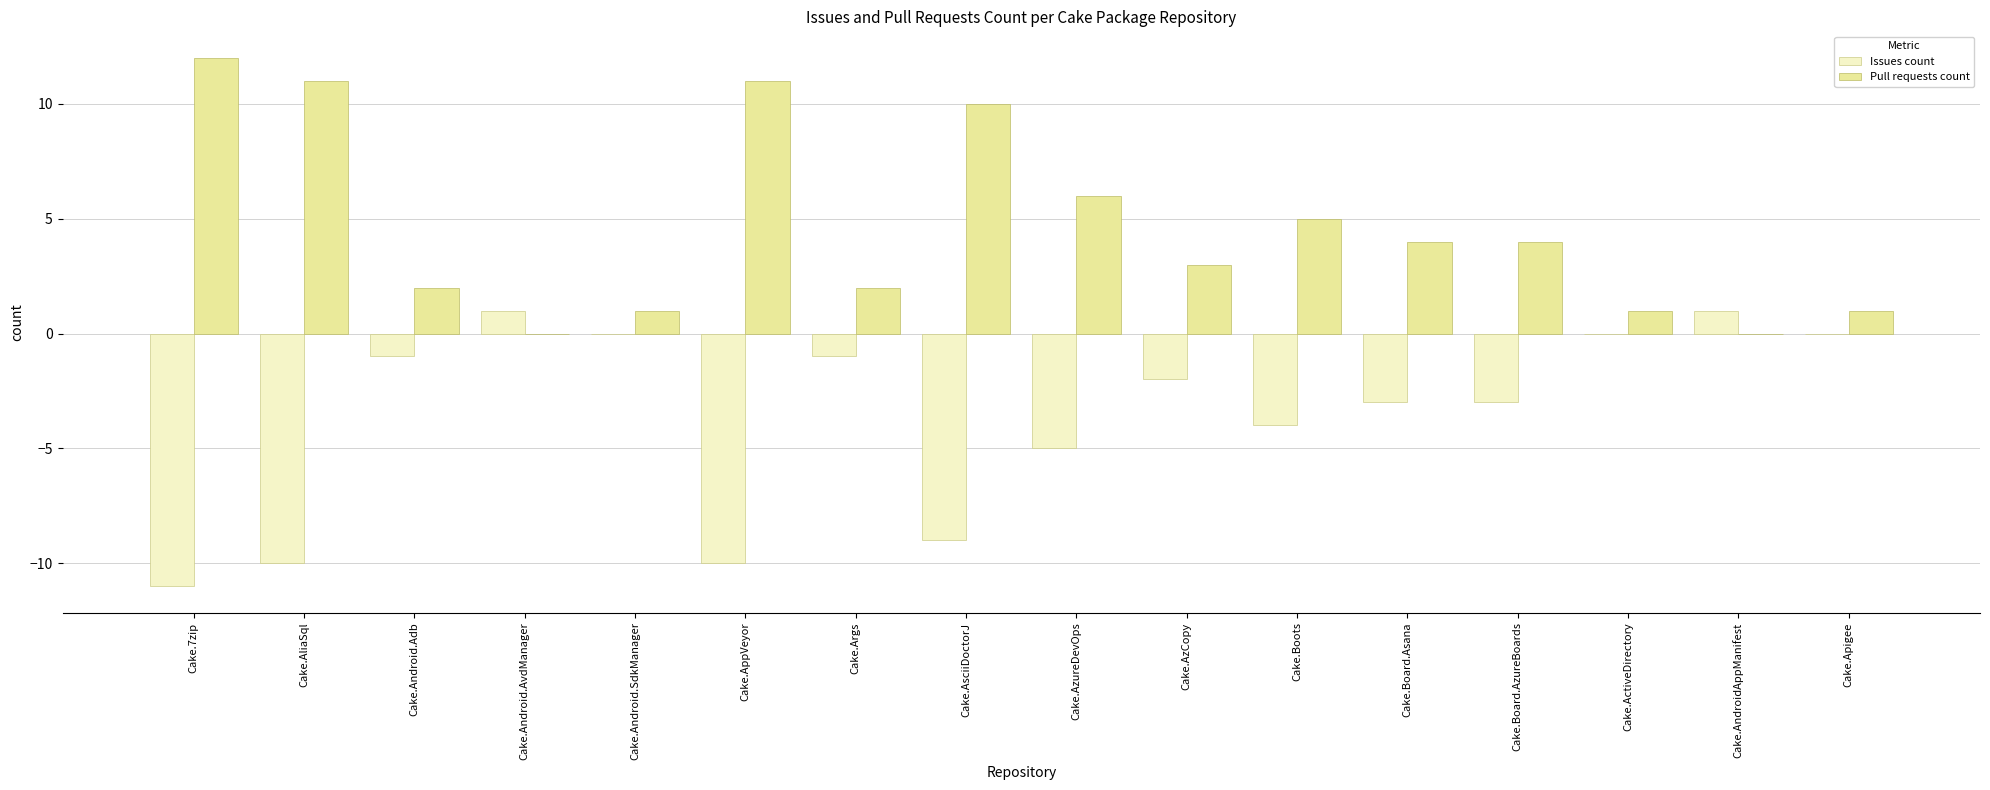

Reading left to right, extract all data points from this chart.

Issues count: Cake.7zip=-11	Cake.AliaSql=-10	Cake.Android.Adb=-1	Cake.Android.AvdManager=1	Cake.Android.SdkManager=0	Cake.AppVeyor=-10	Cake.Args=-1	Cake.AsciiDoctorJ=-9	Cake.AzureDevOps=-5	Cake.AzCopy=-2	Cake.Boots=-4	Cake.Board.Asana=-3	Cake.Board.AzureBoards=-3	Cake.ActiveDirectory=0	Cake.AndroidAppManifest=1	Cake.Apigee=0
Pull requests count: Cake.7zip=12	Cake.AliaSql=11	Cake.Android.Adb=2	Cake.Android.AvdManager=0	Cake.Android.SdkManager=1	Cake.AppVeyor=11	Cake.Args=2	Cake.AsciiDoctorJ=10	Cake.AzureDevOps=6	Cake.AzCopy=3	Cake.Boots=5	Cake.Board.Asana=4	Cake.Board.AzureBoards=4	Cake.ActiveDirectory=1	Cake.AndroidAppManifest=0	Cake.Apigee=1